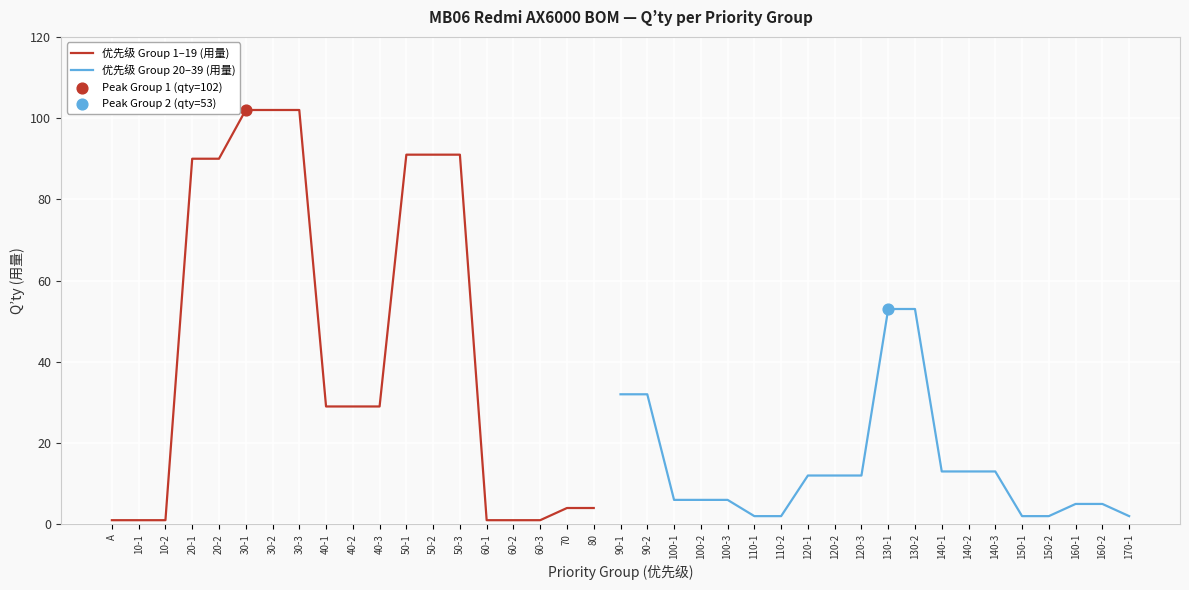

What is the change in value from 20-2 to 40-1?

-61